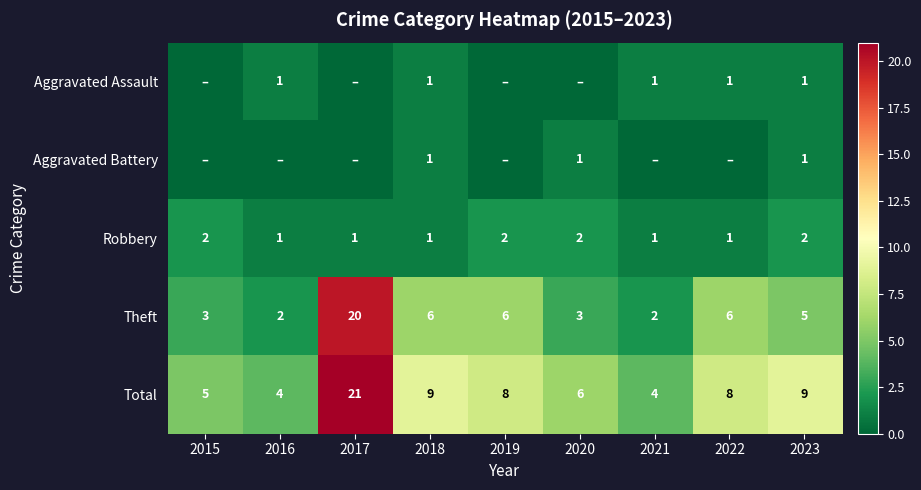

How many values in the Theft series are below 5?

4